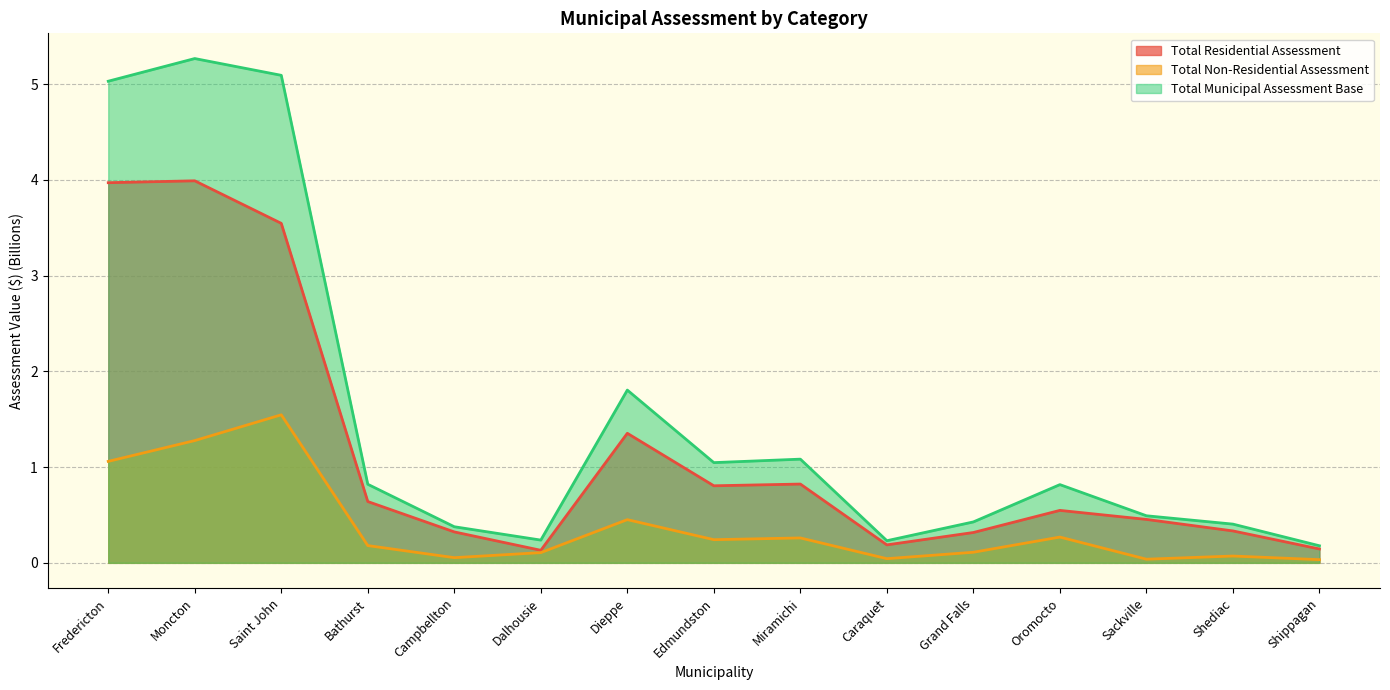

What is the label of the 10th point from the left?

Caraquet